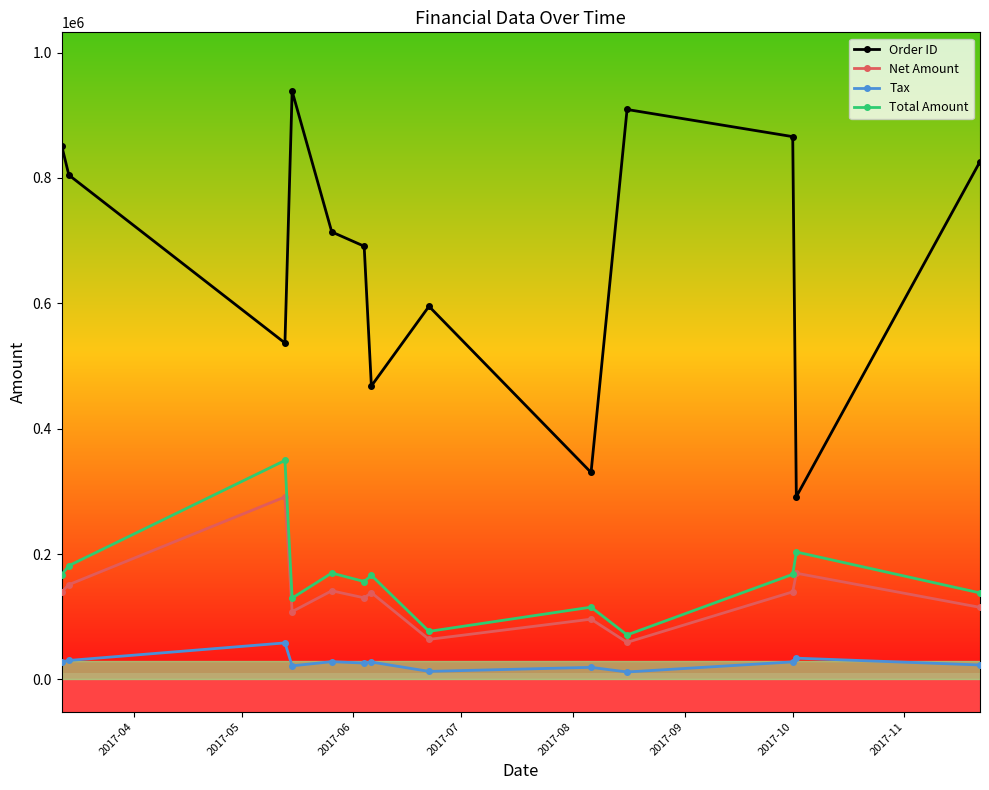

What is the difference between the second highest and minimum values in the Net Amount series?

110311.0